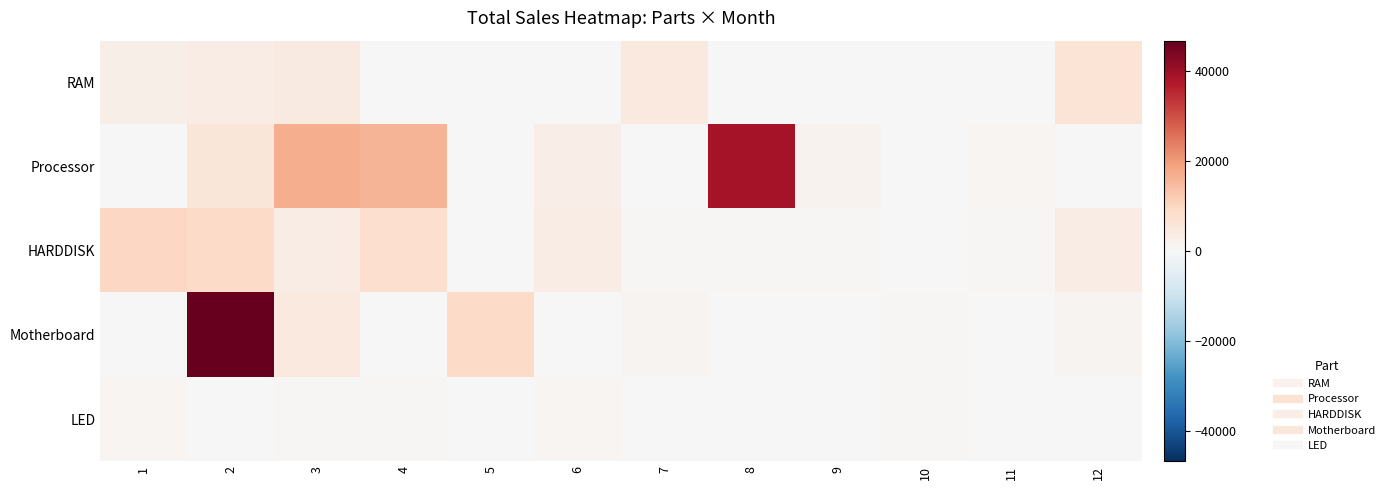

Which series has the largest range (max minus min)?

Motherboard